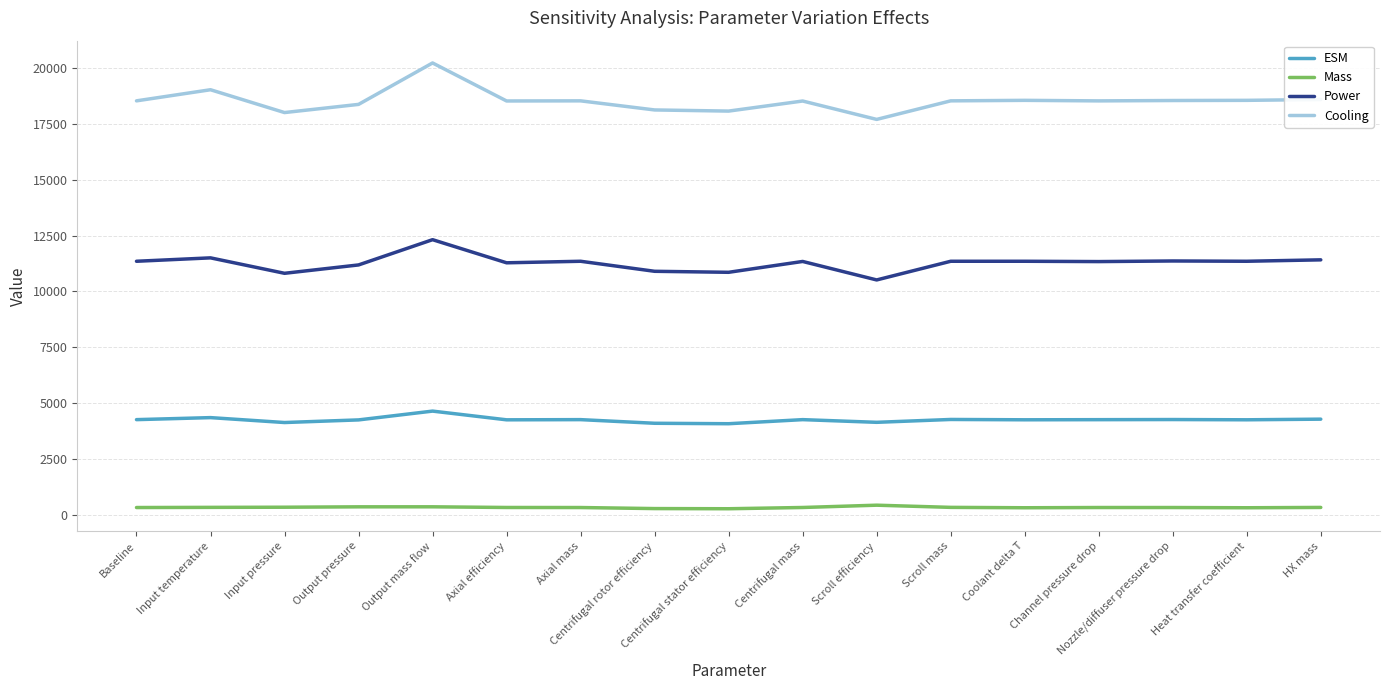

Is this an area chart (filled region under the line)?

No